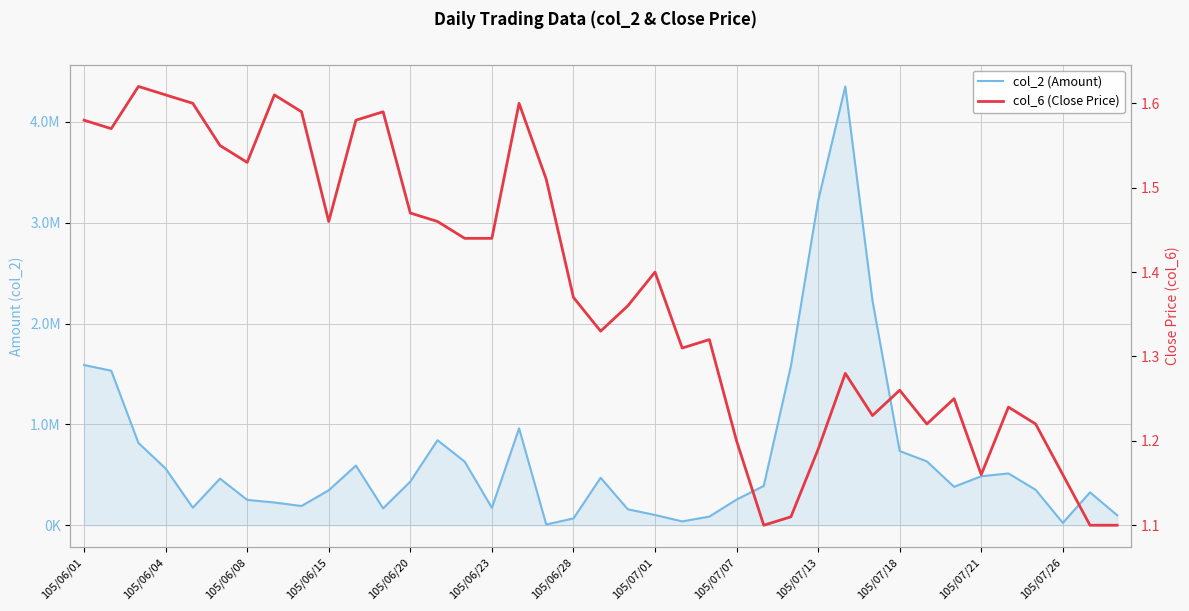

Reading left to right, transcribe all the data shown in this chart.

col_2 (Amount): 1588830.0	1532000.0	815840.0	562240.0	173600.0	462230.0	251360.0	225400.0	190800.0	346900.0	591700.0	167060.0	433060.0	843060.0	630620.0	172800.0	960630.0	7590.0	67270.0	470460.0	158230.0	101640.0	37990.0	85800.0	254450.0	389690.0	1580150.0	3217300.0	4351020.0	2226170.0	735490.0	633050.0	381170.0	485560.0	513650.0	351690.0	23200.0	325810.0	99000.0
col_6 (Close Price): 1.6	1.6	1.6	1.6	1.6	1.6	1.5	1.6	1.6	1.5	1.6	1.6	1.5	1.5	1.4	1.4	1.6	1.5	1.4	1.3	1.4	1.4	1.3	1.3	1.2	1.1	1.1	1.2	1.3	1.2	1.3	1.2	1.2	1.2	1.2	1.2	1.2	1.1	1.1